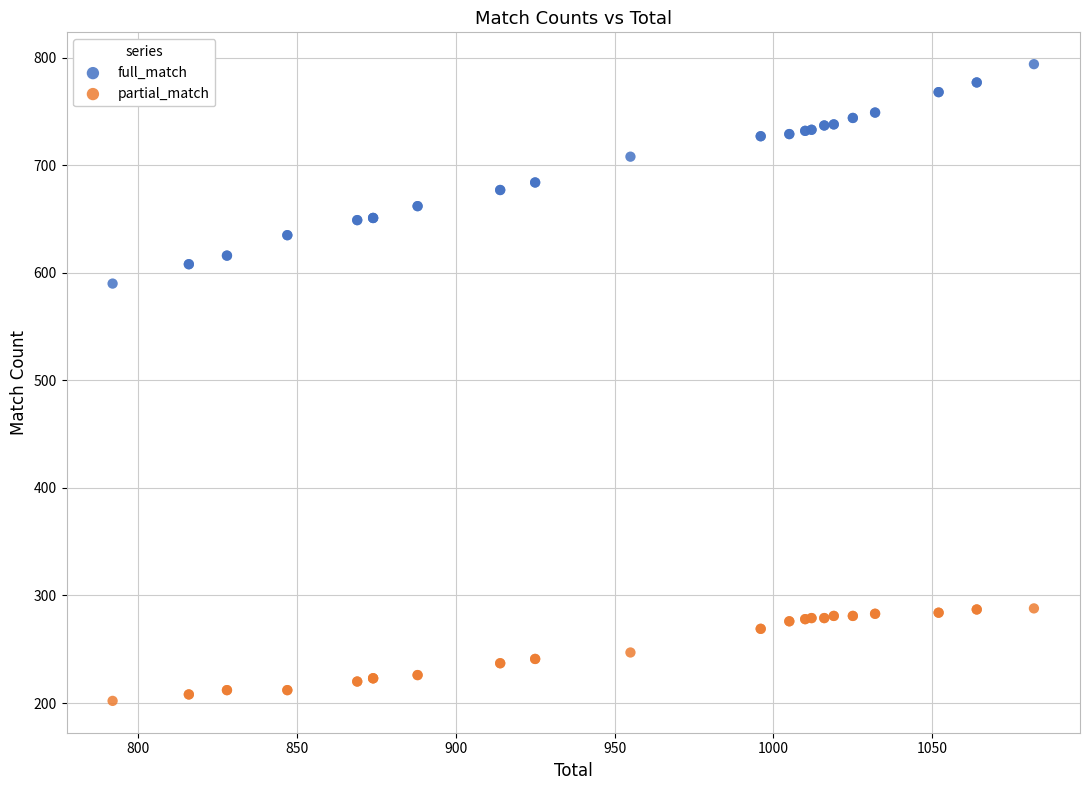

Which series reaches the maximum Y coordinate?

full_match